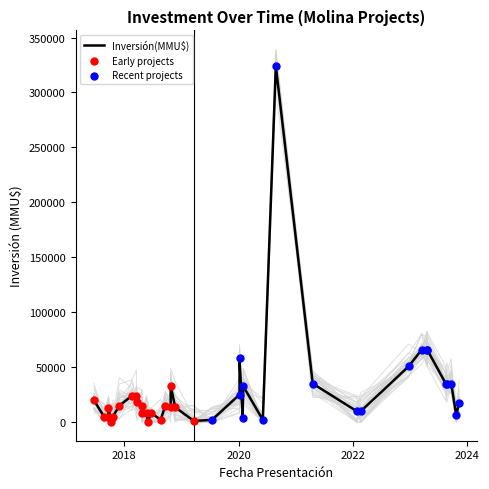

What is the change in value from 16 to 19?

-24000